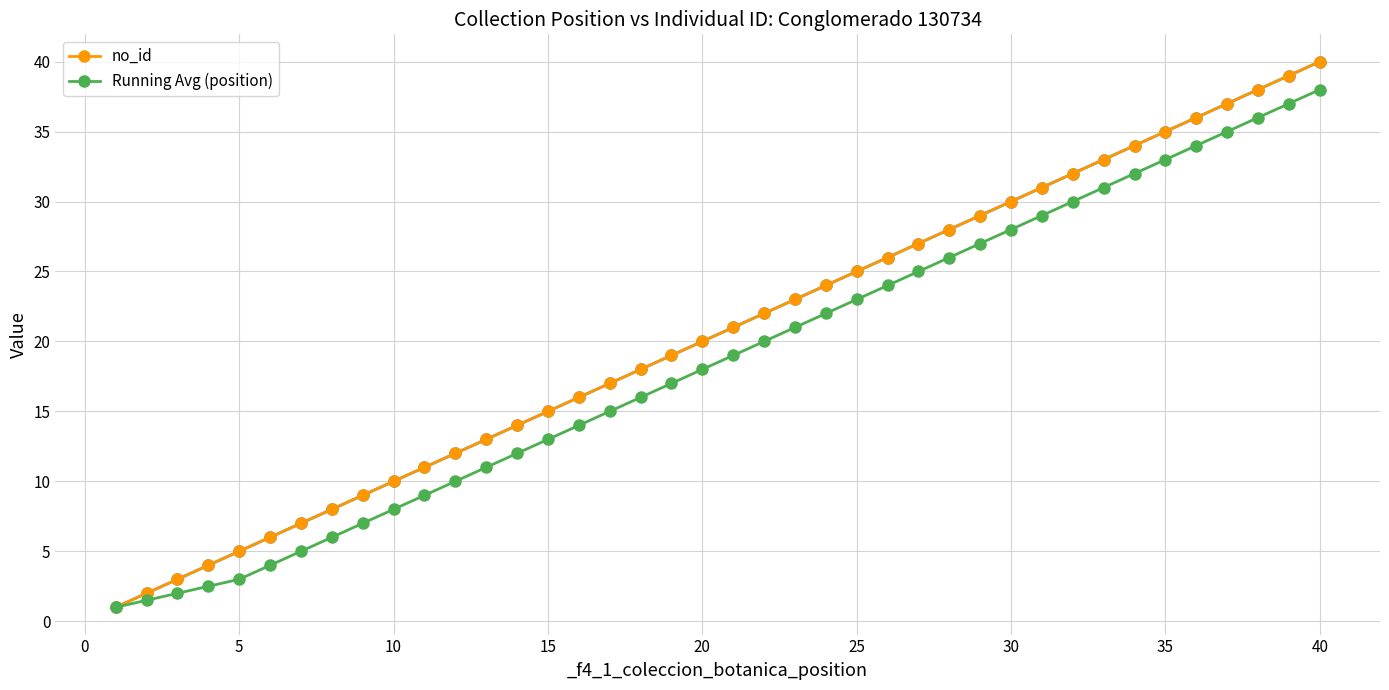

Which series has the widest spread of values?

no_id